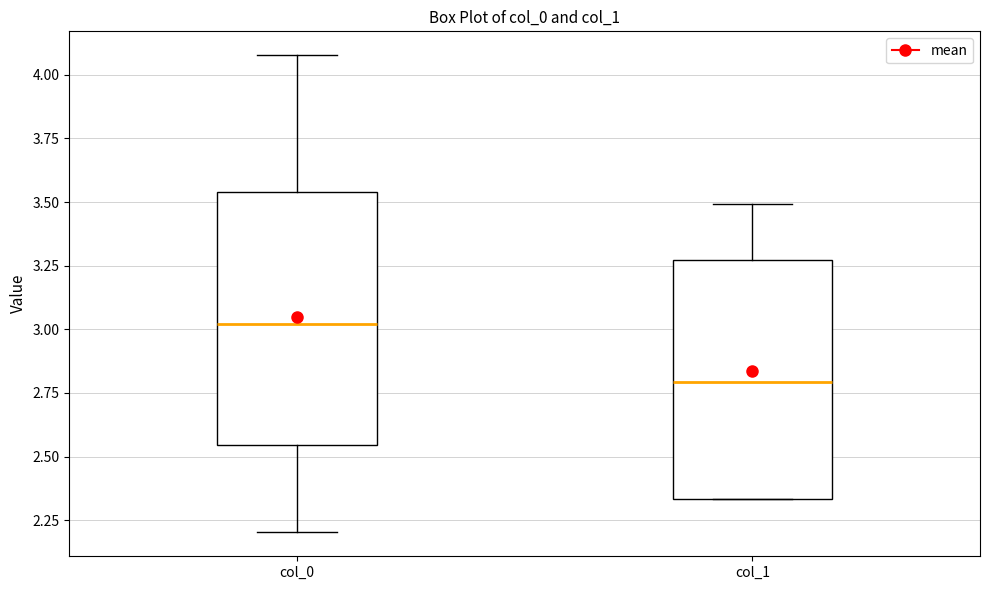

Where is the lower edge of the box for col_0 on the y-axis? The values are not printed on the chart, so give them approximately, as read against the axis.

2.55